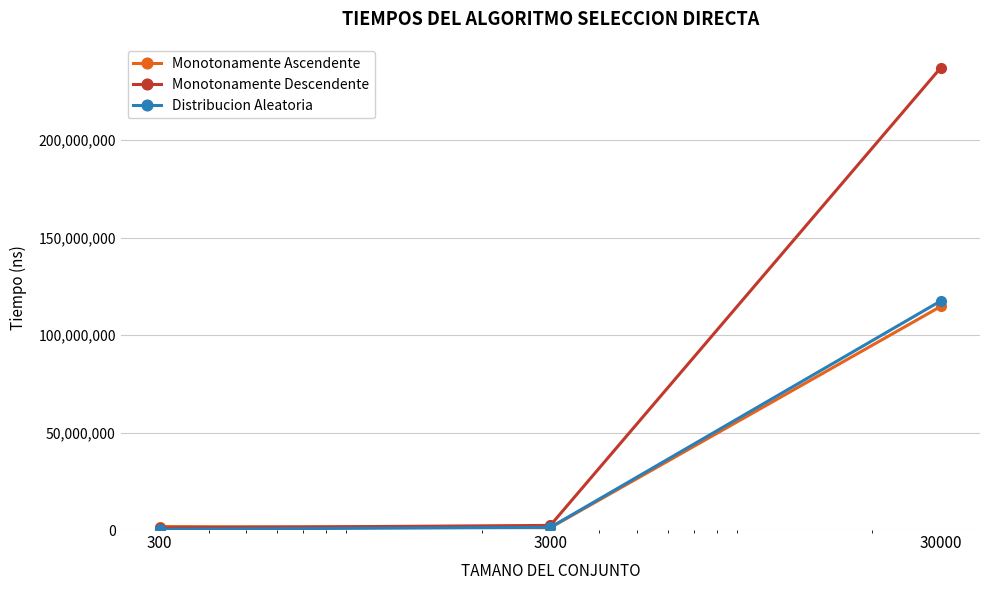

Which series has the largest range (max minus min)?

Monotonamente Descendente